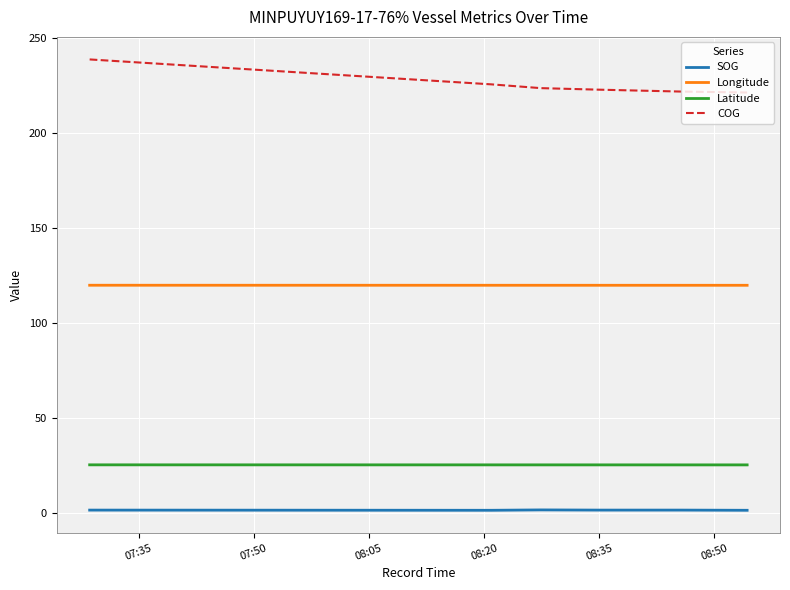

Which series has the largest range (max minus min)?

COG